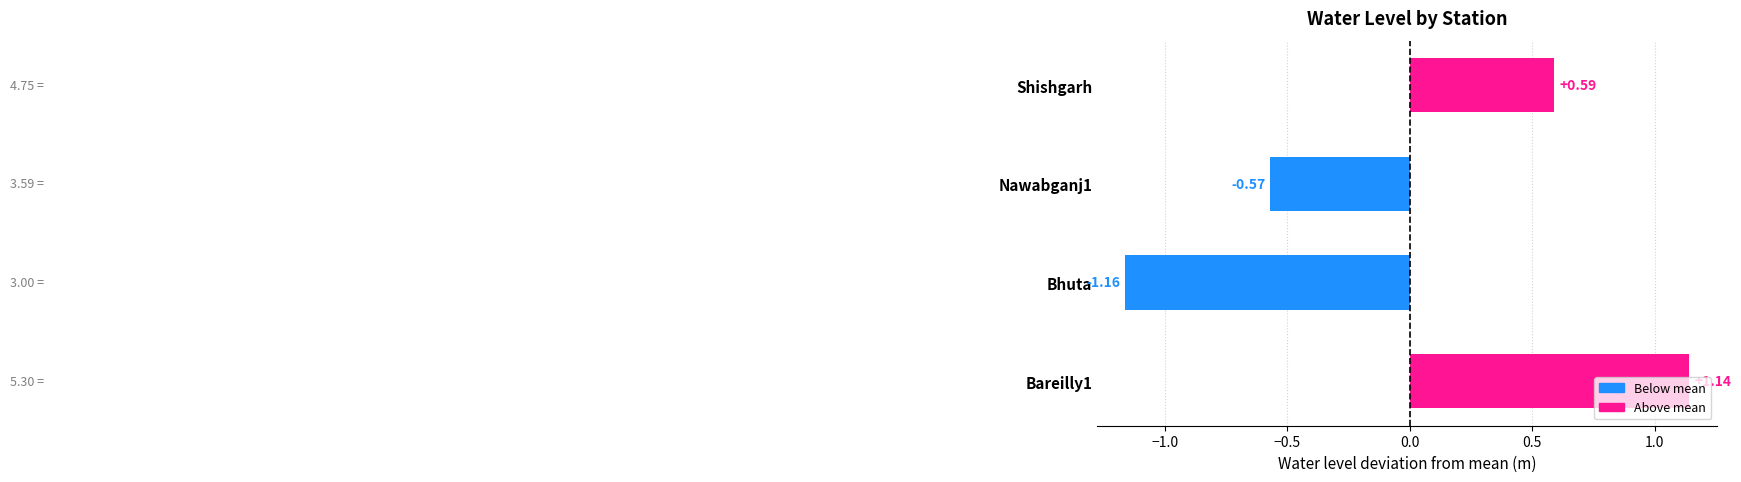

Which label corresponds to the smallest value in the chart?

Bhuta